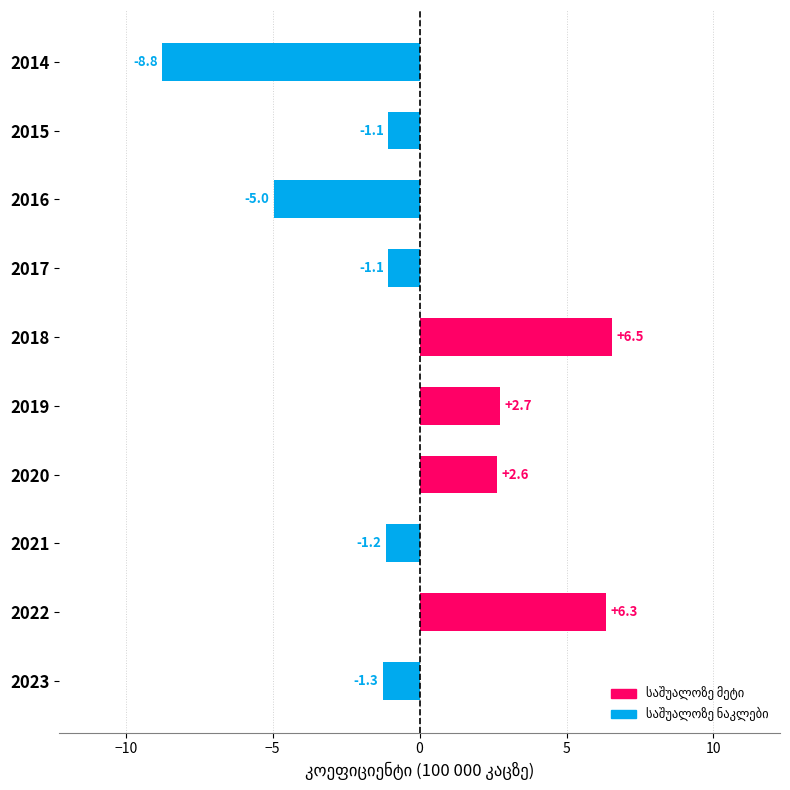

How many values exceed -1?

4